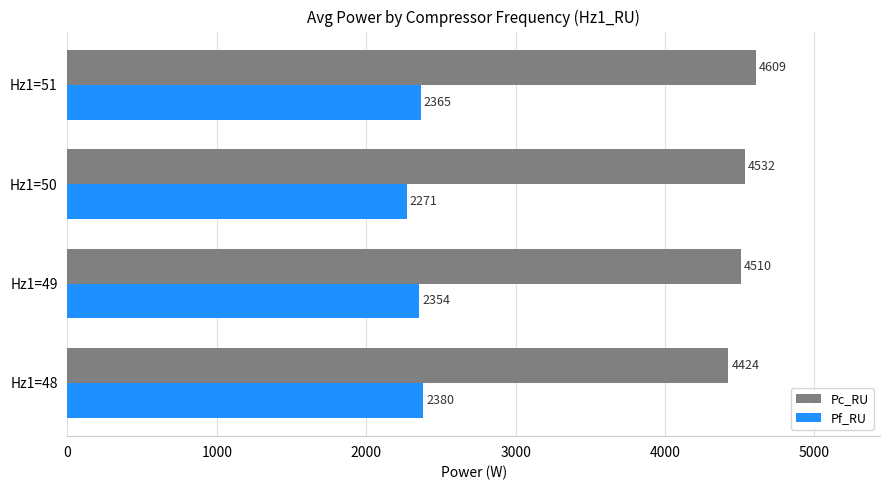

What are all the series names shown in the legend?

Pc_RU, Pf_RU